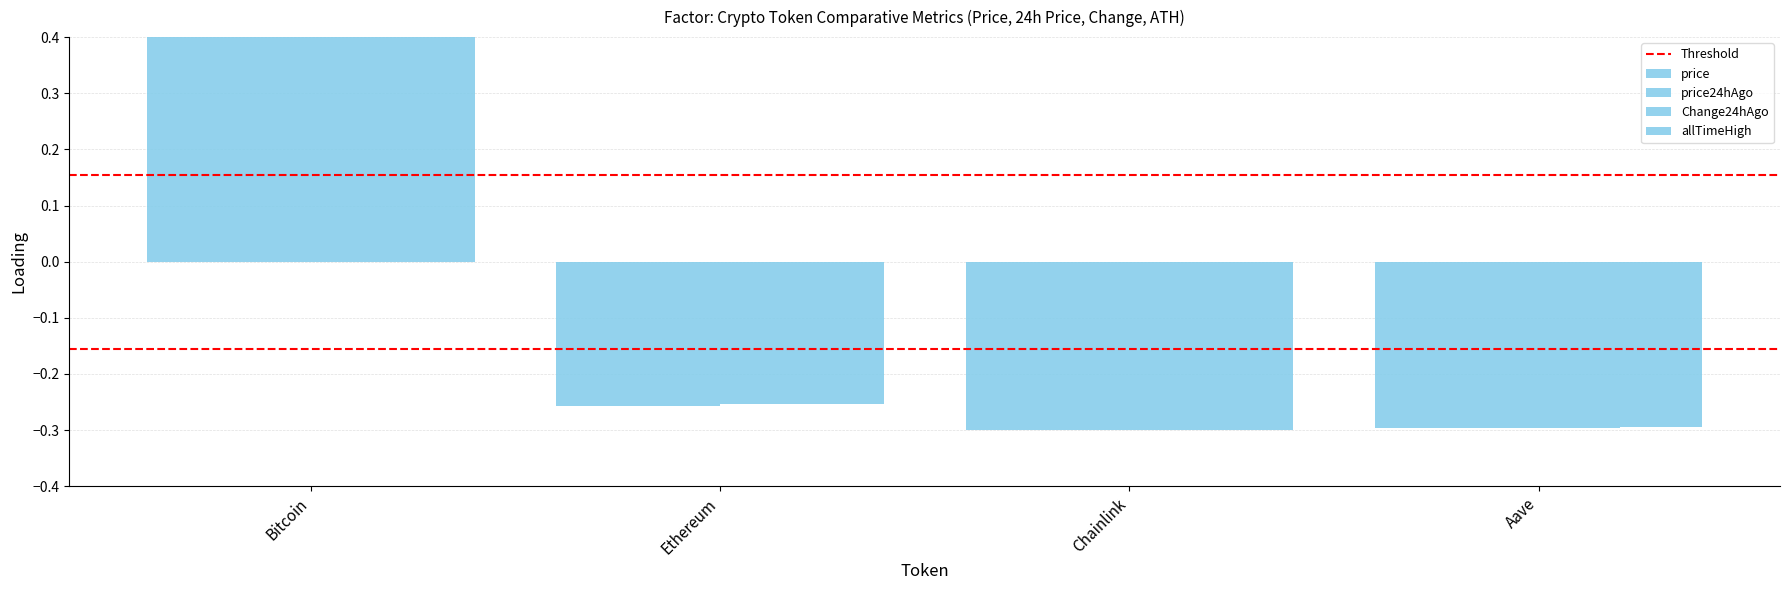

Which has a higher value, Bitcoin or Ethereum?

Bitcoin